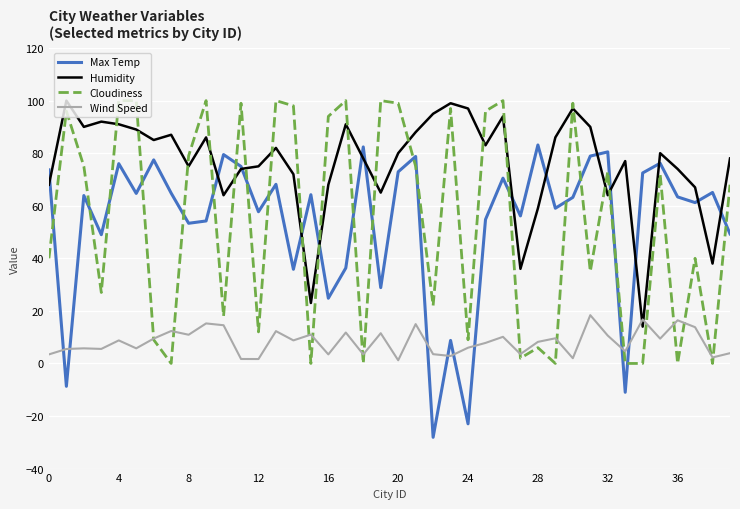

After their last crossing, which series has the higher values: Wind Speed or Max Temp?

Max Temp